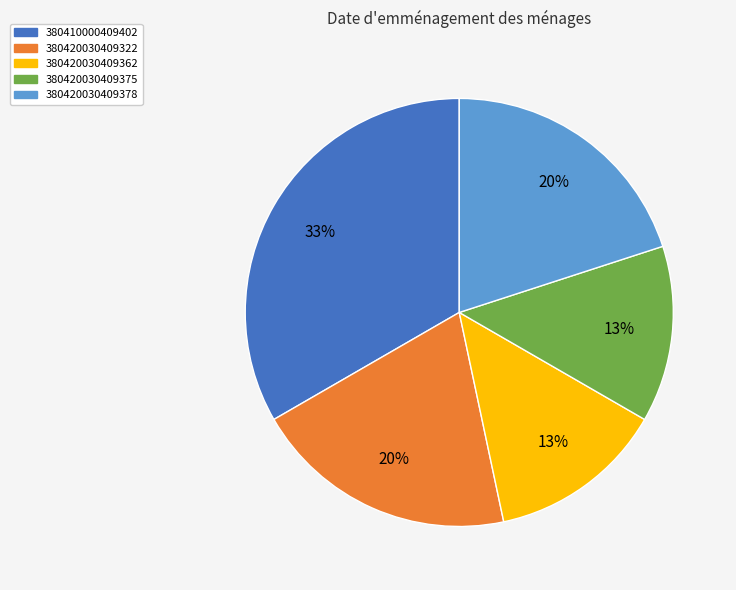

What percentage is the 380420030409375 slice, to the nearest percent?

13%